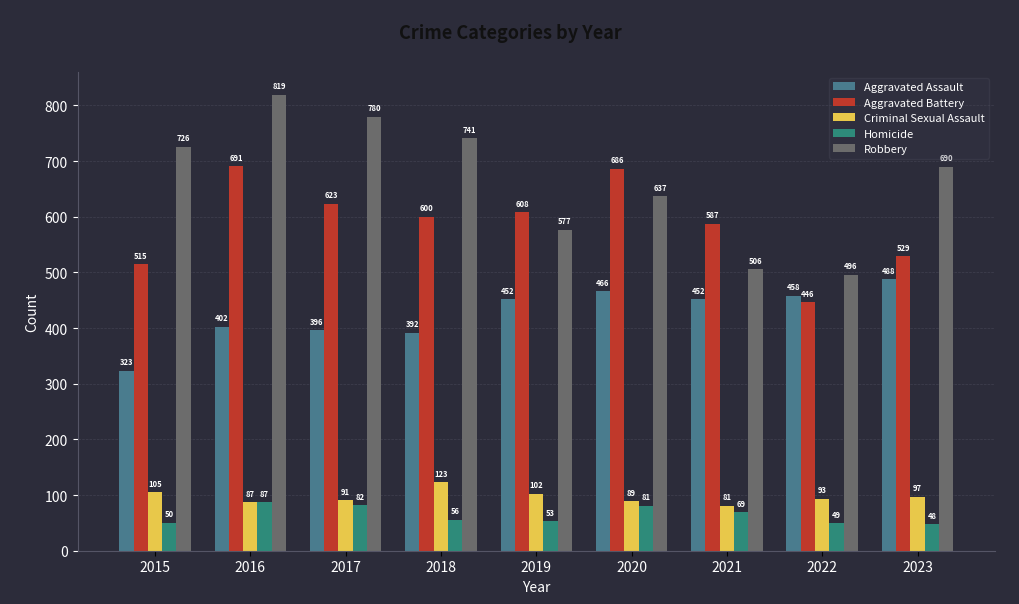

The value of Homicide at 2023 is 78. True or false?

False